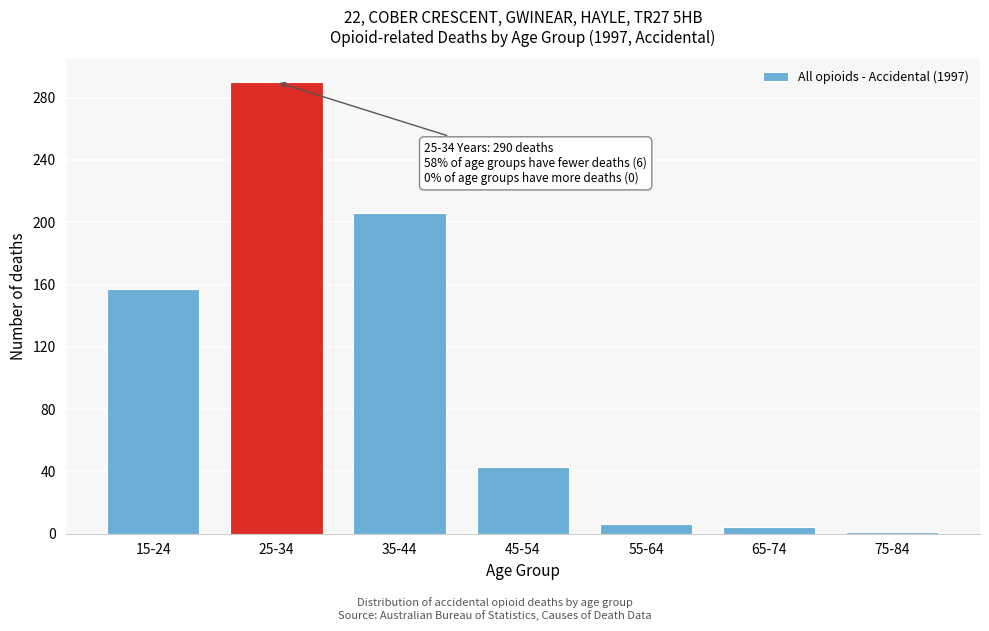

Reading left to right, transcribe all the data shown in this chart.

157	290	206	43	6	4	1